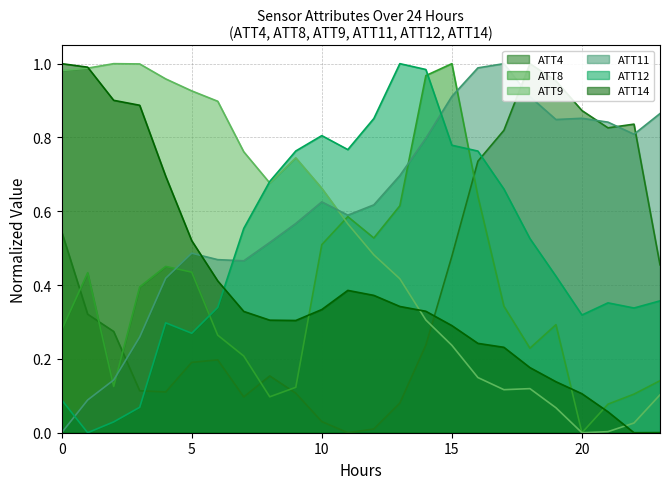

True or false: ATT14 has more than 1 interior local peaks.

False